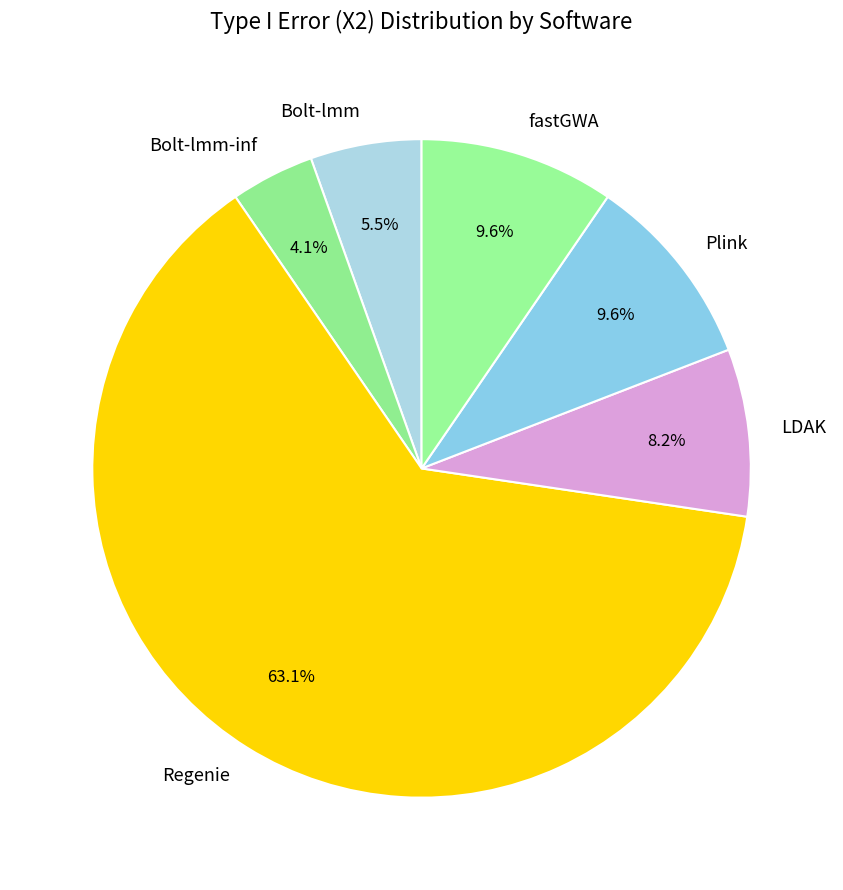

What is the majority slice?

Regenie